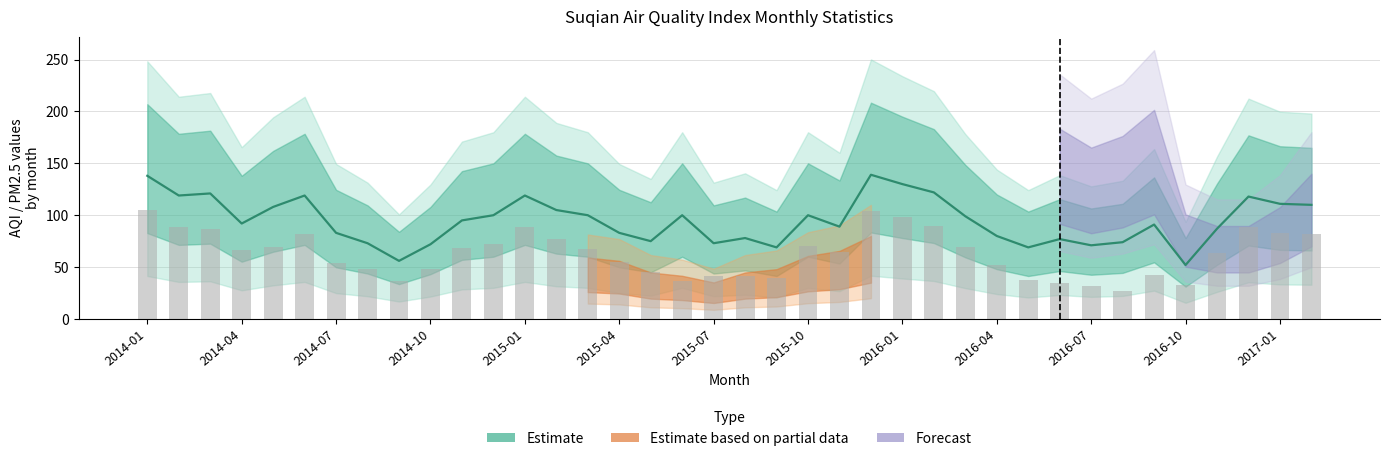

At which label does PM2.5 reach its peak?

2014-01